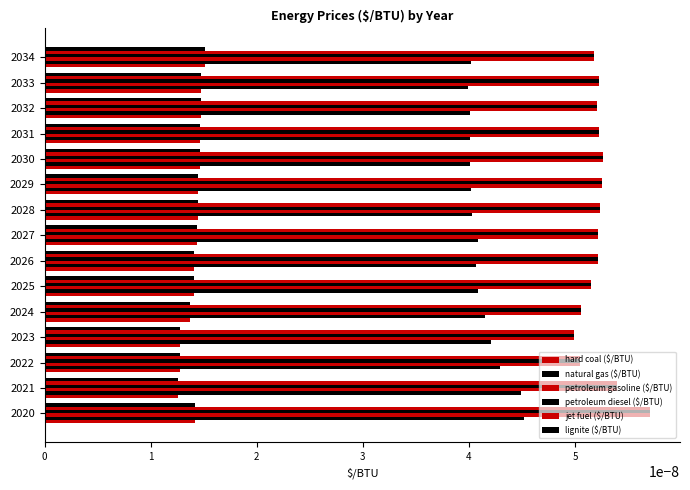

At which category is the sum across all series the highest?

2020